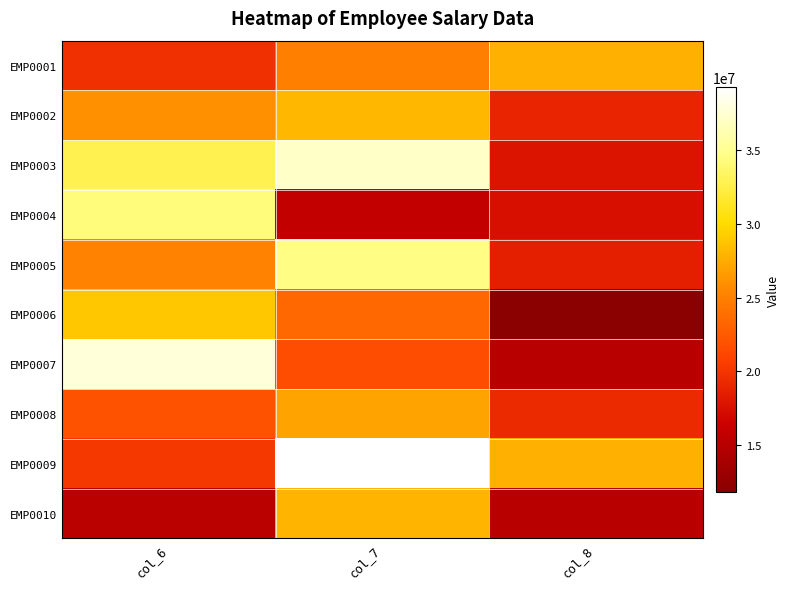

How many series are shown in this chart?

10